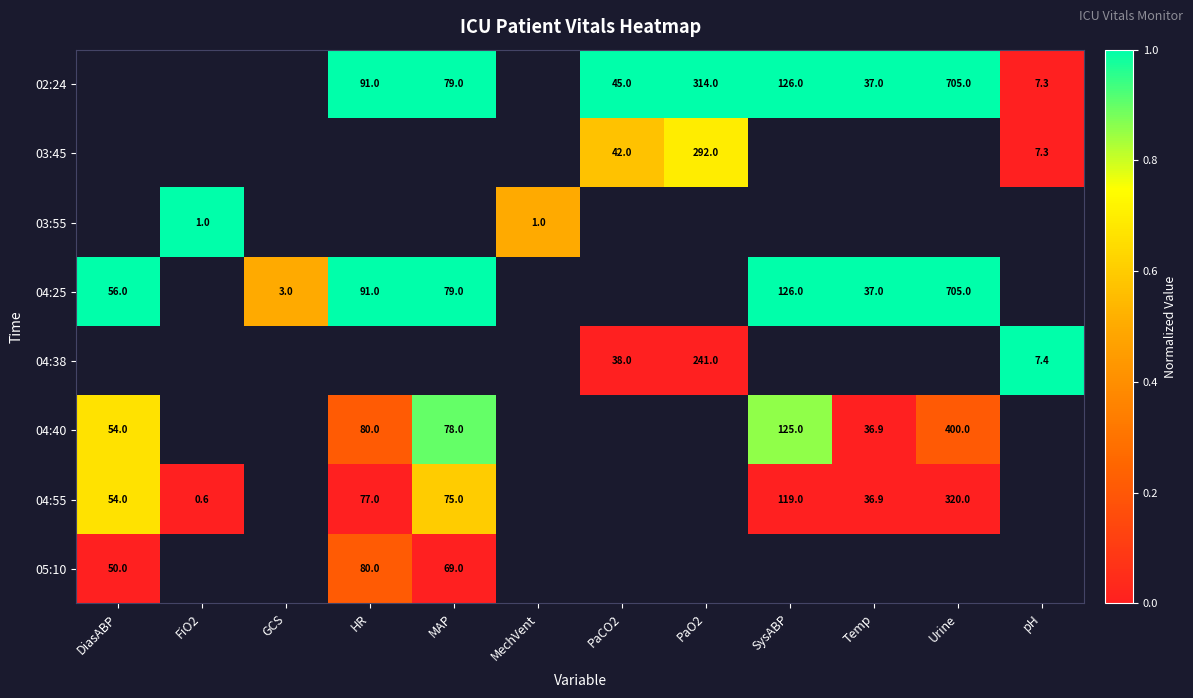

Between PaO2 and MAP, which is larger?

PaO2